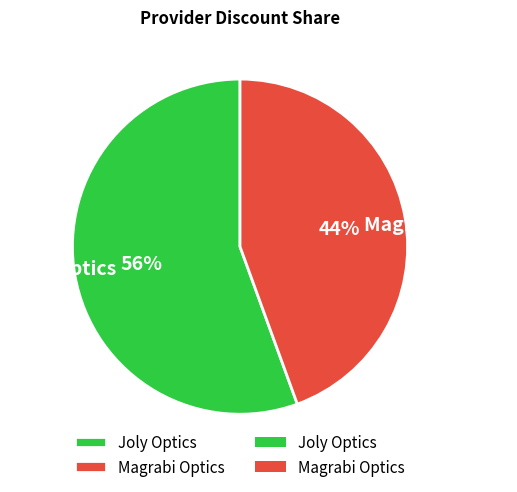

Is it true that Joly Optics is 68% of the pie?

False